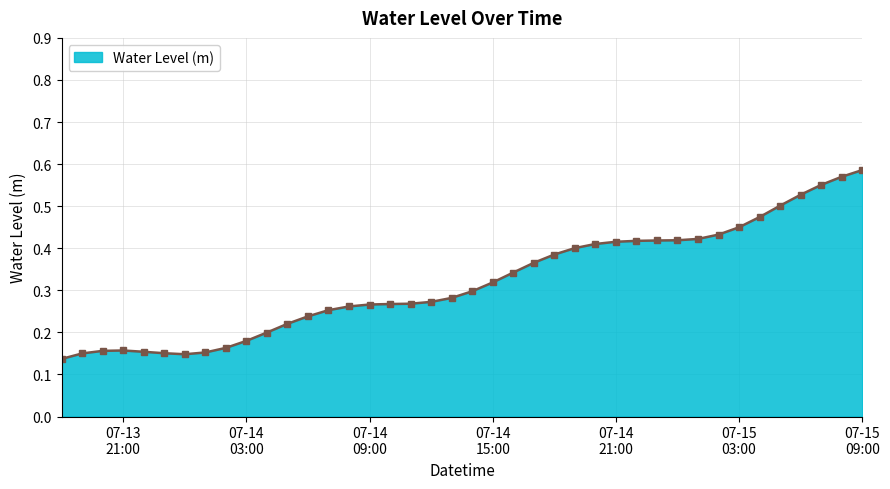

Rank the categories by value from lowest to highest.

2024-07-13 18:00:00, 2024-07-14 00:00:00, 2024-07-13 19:00:00, 2024-07-13 23:00:00, 2024-07-14 01:00:00, 2024-07-13 22:00:00, 2024-07-13 20:00:00, 2024-07-13 21:00:00, 2024-07-14 02:00:00, 2024-07-14 03:00:00, 2024-07-14 04:00:00, 2024-07-14 05:00:00, 2024-07-14 06:00:00, 2024-07-14 07:00:00, 2024-07-14 08:00:00, 2024-07-14 09:00:00, 2024-07-14 10:00:00, 2024-07-14 11:00:00, 2024-07-14 12:00:00, 2024-07-14 13:00:00, 2024-07-14 14:00:00, 2024-07-14 15:00:00, 2024-07-14 16:00:00, 2024-07-14 17:00:00, 2024-07-14 18:00:00, 2024-07-14 19:00:00, 2024-07-14 20:00:00, 2024-07-14 21:00:00, 2024-07-14 22:00:00, 2024-07-14 23:00:00, 2024-07-15 00:00:00, 2024-07-15 01:00:00, 2024-07-15 02:00:00, 2024-07-15 03:00:00, 2024-07-15 04:00:00, 2024-07-15 05:00:00, 2024-07-15 06:00:00, 2024-07-15 07:00:00, 2024-07-15 08:00:00, 2024-07-15 09:00:00